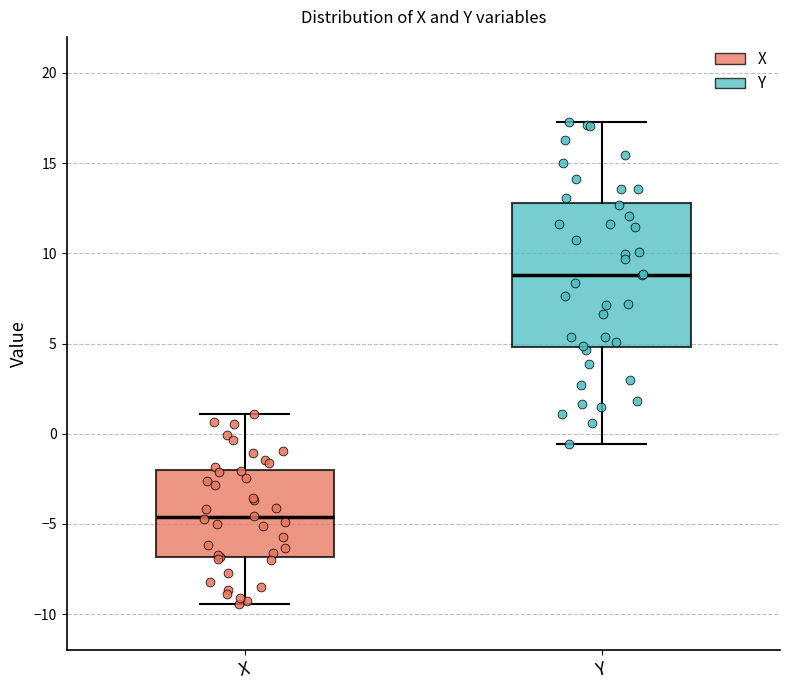

Comparing the boxes themselves (not the whiskers), which one is the tallest?

Y